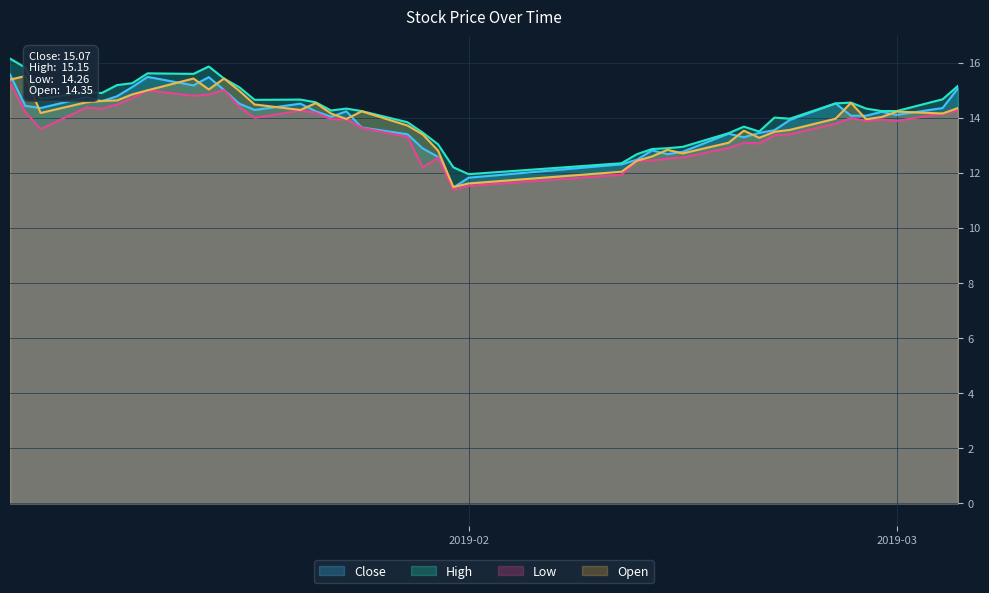

True or false: open and low cross at least once.

False